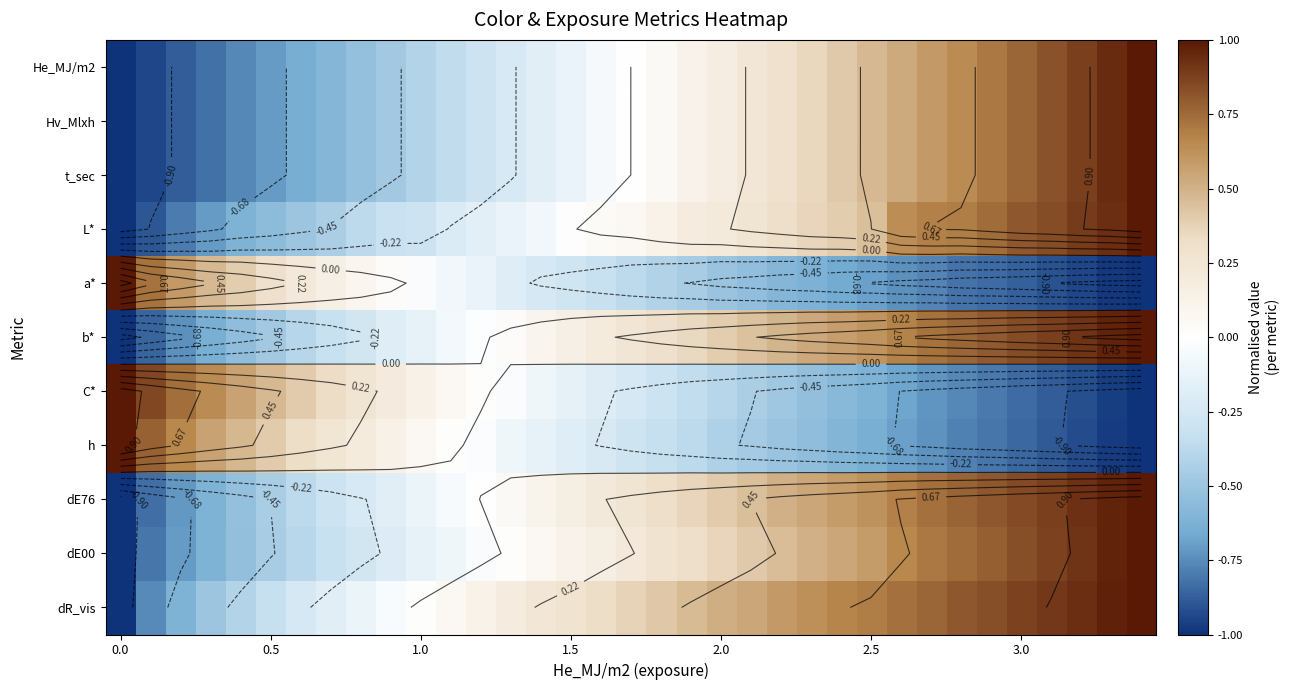

What is the difference between the highest and lowest values at 33?

2.0